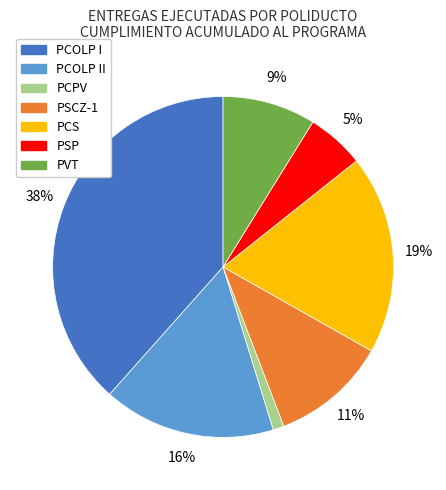

To the nearest percent, what is the average slice percentage?

14%